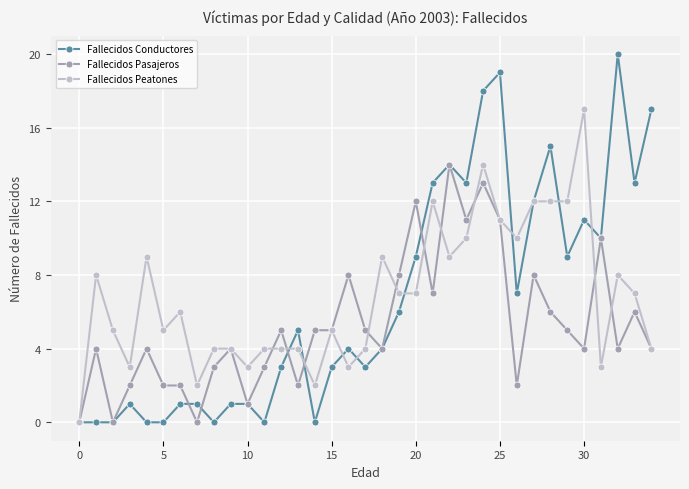

How many data points in Fallecidos Peatones are less than 6?

17